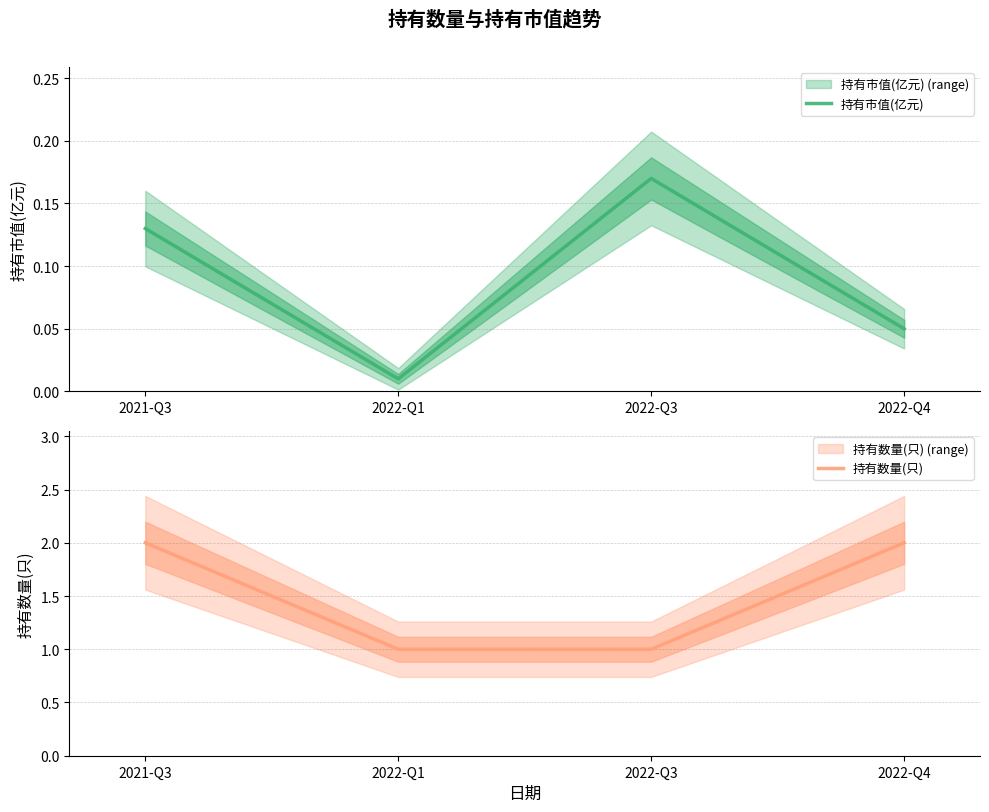

List the series in order of their peak value, highest first.

持有数量(只), 持有市值(亿元)